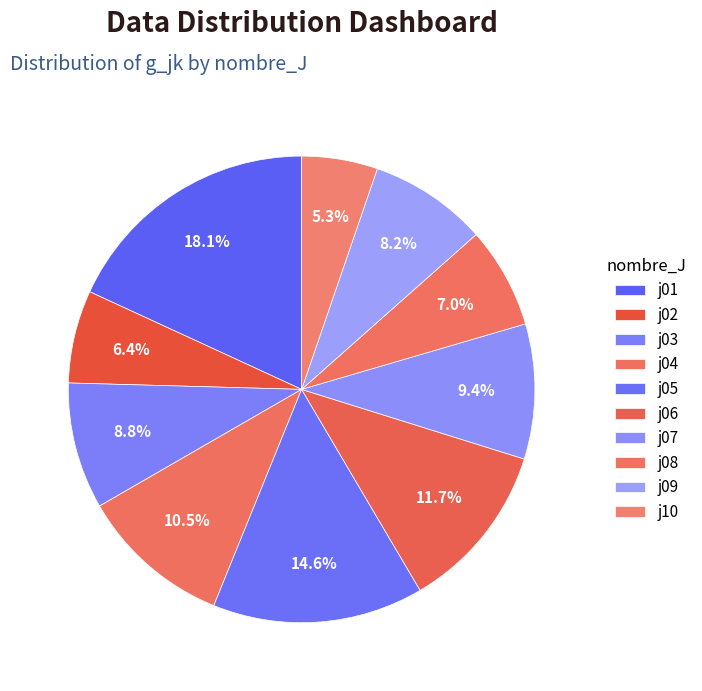

To the nearest percent, what is the difference between the largest and smallest slice percentages?

13%